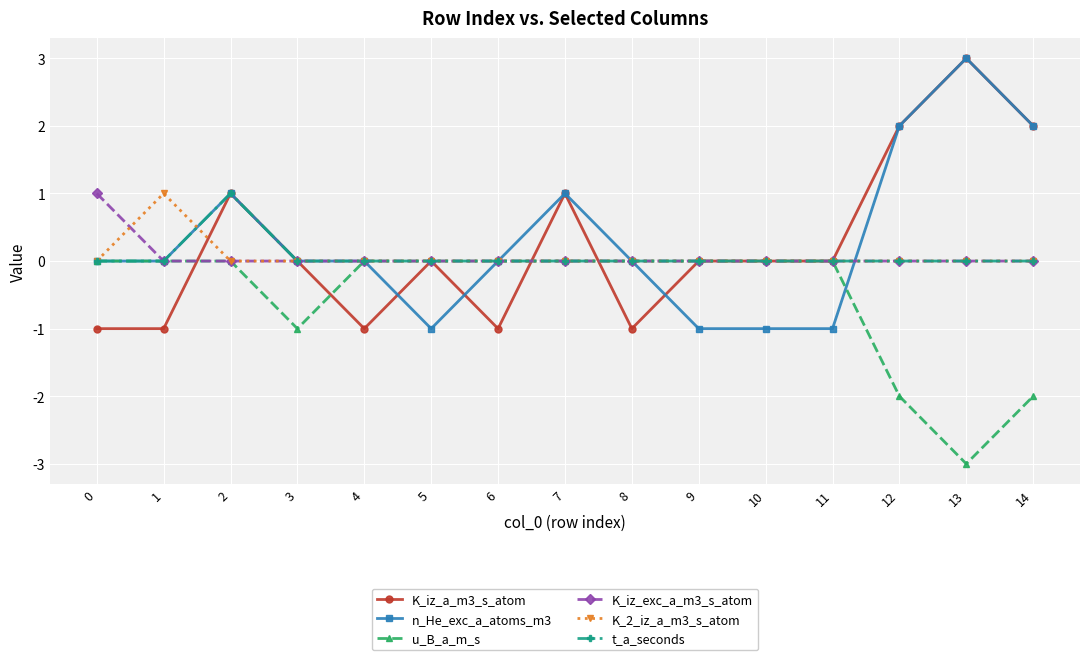

Which category has the highest value across all series?

13